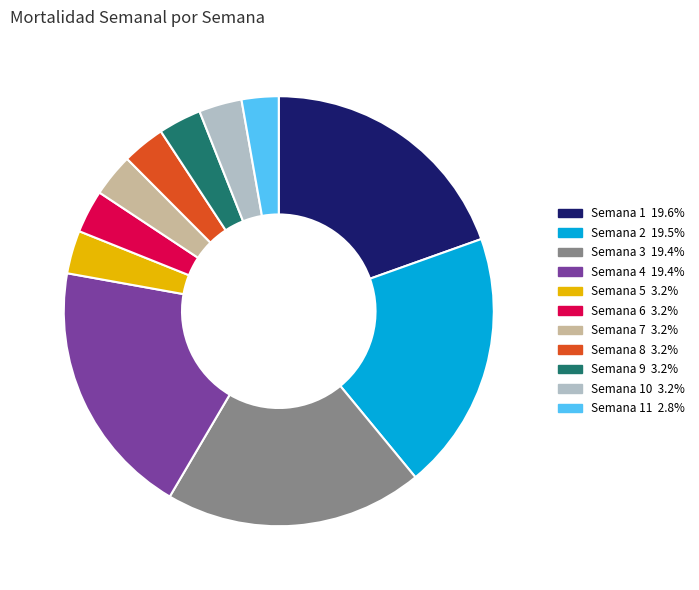

Is there a majority slice in this chart?

No